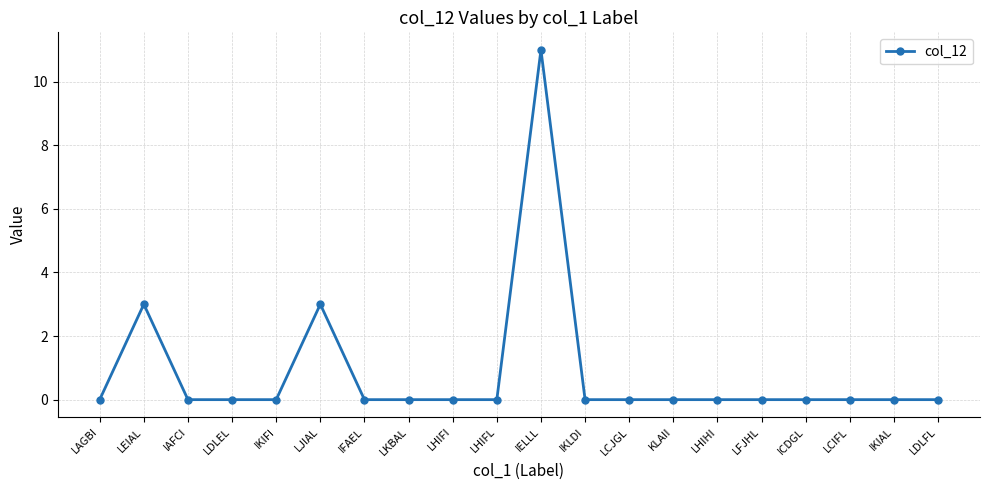

Reading right to left, what are all the values shown in this chart?

LDLFL=0	IKIAL=0	LCIFL=0	ICDGL=0	LFJHL=0	LHIHI=0	KLAII=0	LCJGL=0	IKLDI=0	IELLL=11	LHIFL=0	LHIFI=0	LKBAL=0	IFAEL=0	LJIAL=3	IKIFI=0	LDLEL=0	IAFCI=0	LEIAL=3	LAGBI=0